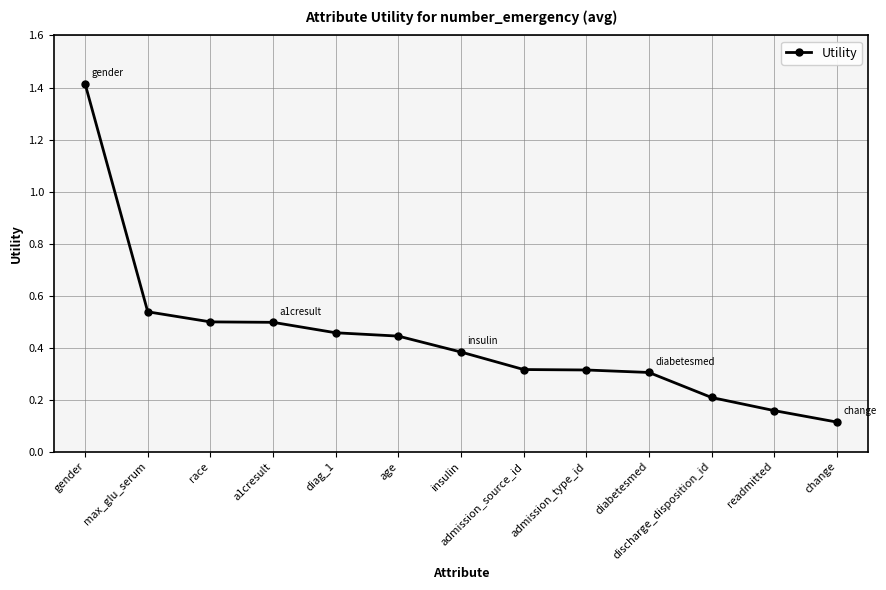

Which has a higher value, a1cresult or admission_type_id?

a1cresult